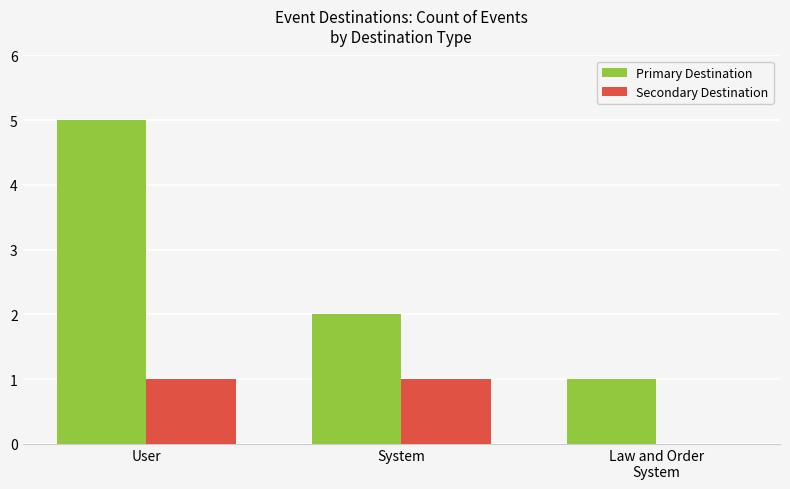

Reading left to right, list all the values displayed in this chart.

Primary Destination: 5	2	1
Secondary Destination: 1	1	0